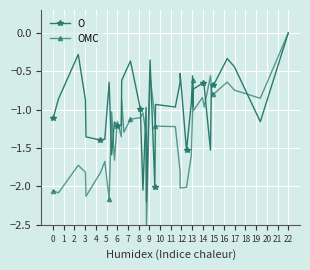

Rank the series by their average value, from lowest to highest.

OMC, O